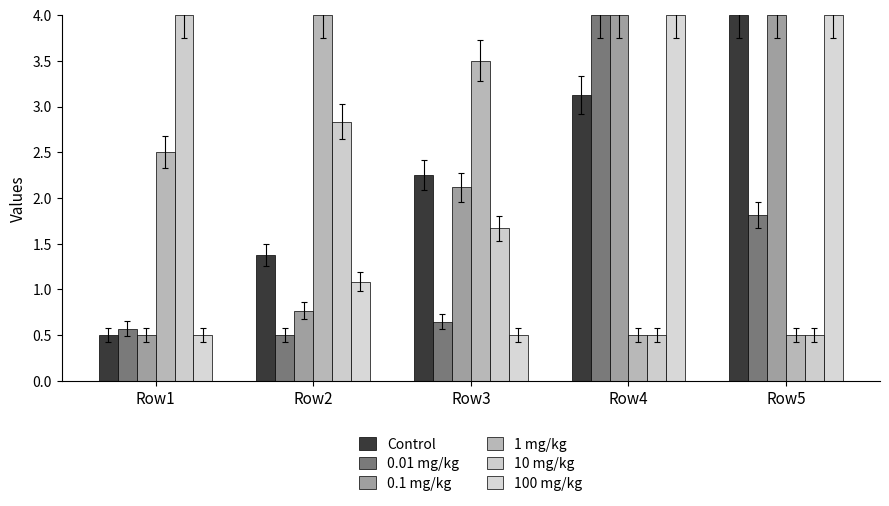

How many values in the 1 mg/kg series are below 2?

2